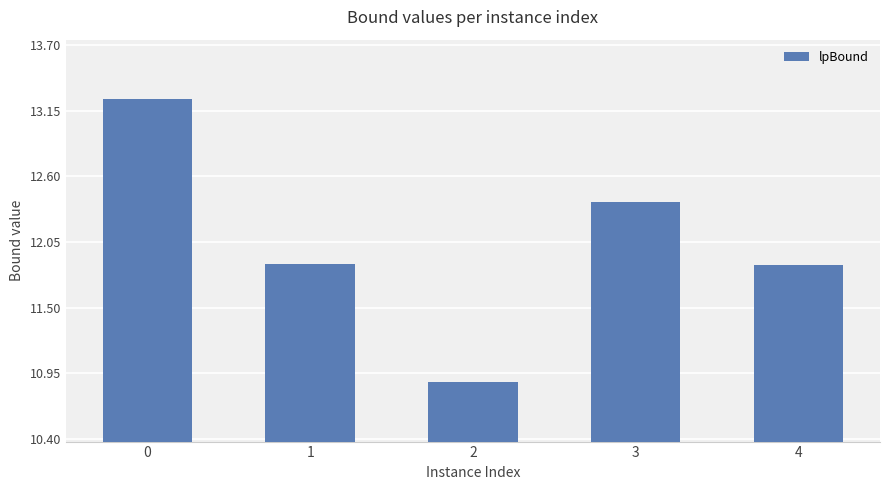

What is the smallest value displayed?

10.9